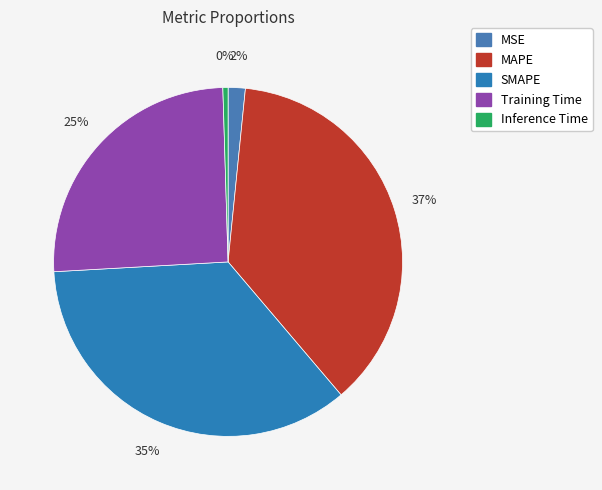

To the nearest percent, what is the combined percentage of MAPE and Training Time?

63%